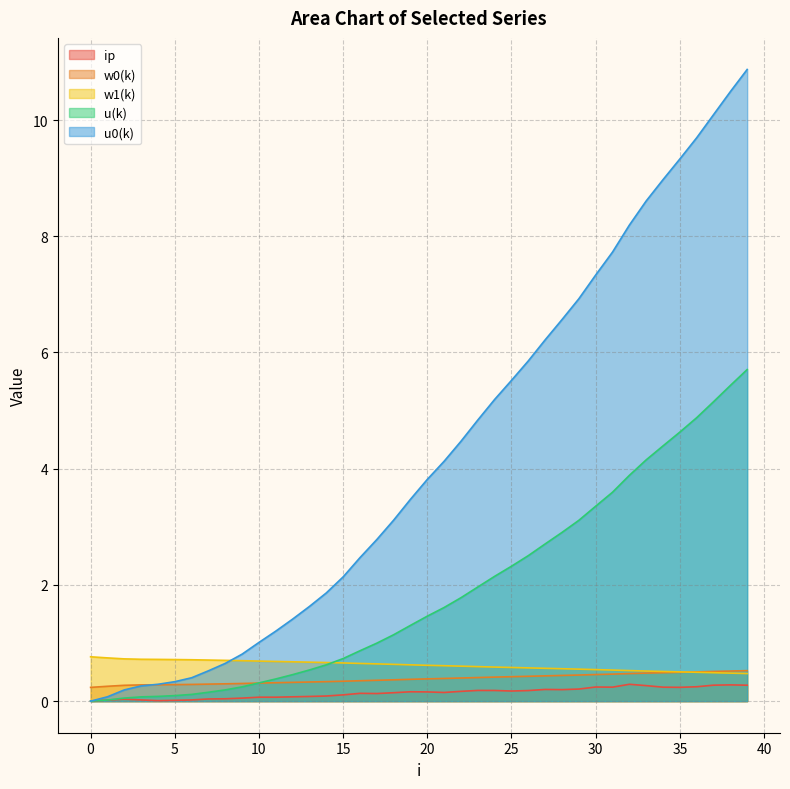

Is the value of w1(k) at 24 greater than the value of ip at 26?

Yes